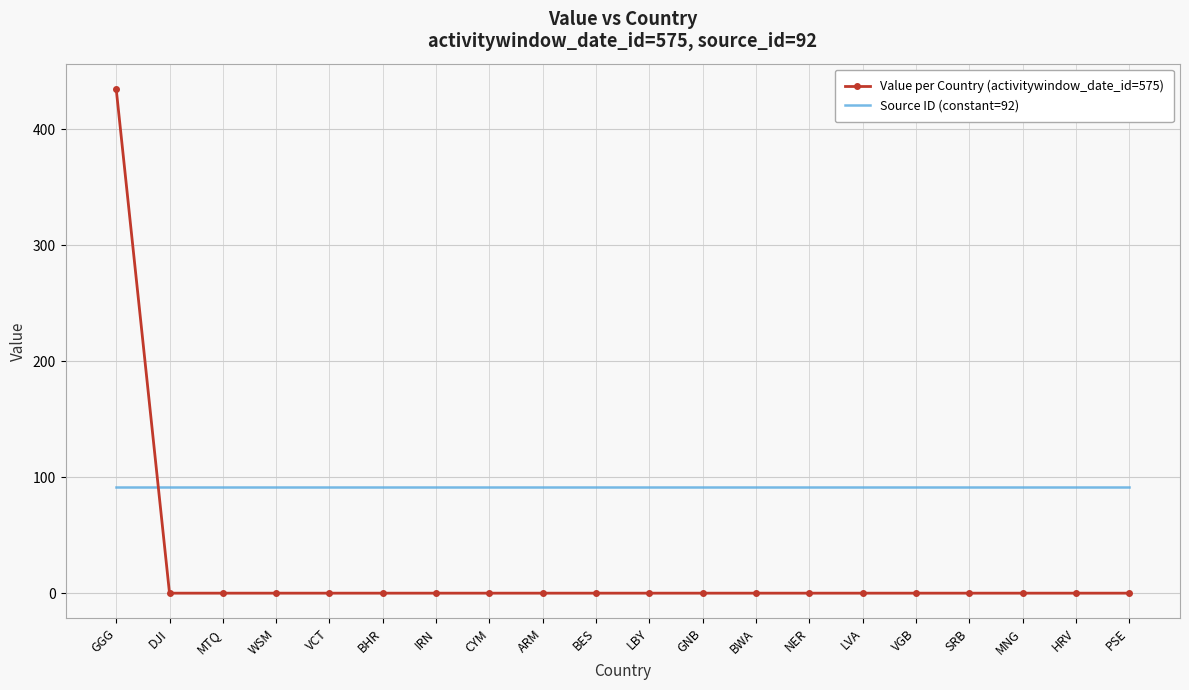

At how many categories does at least one series exceed 106?

1